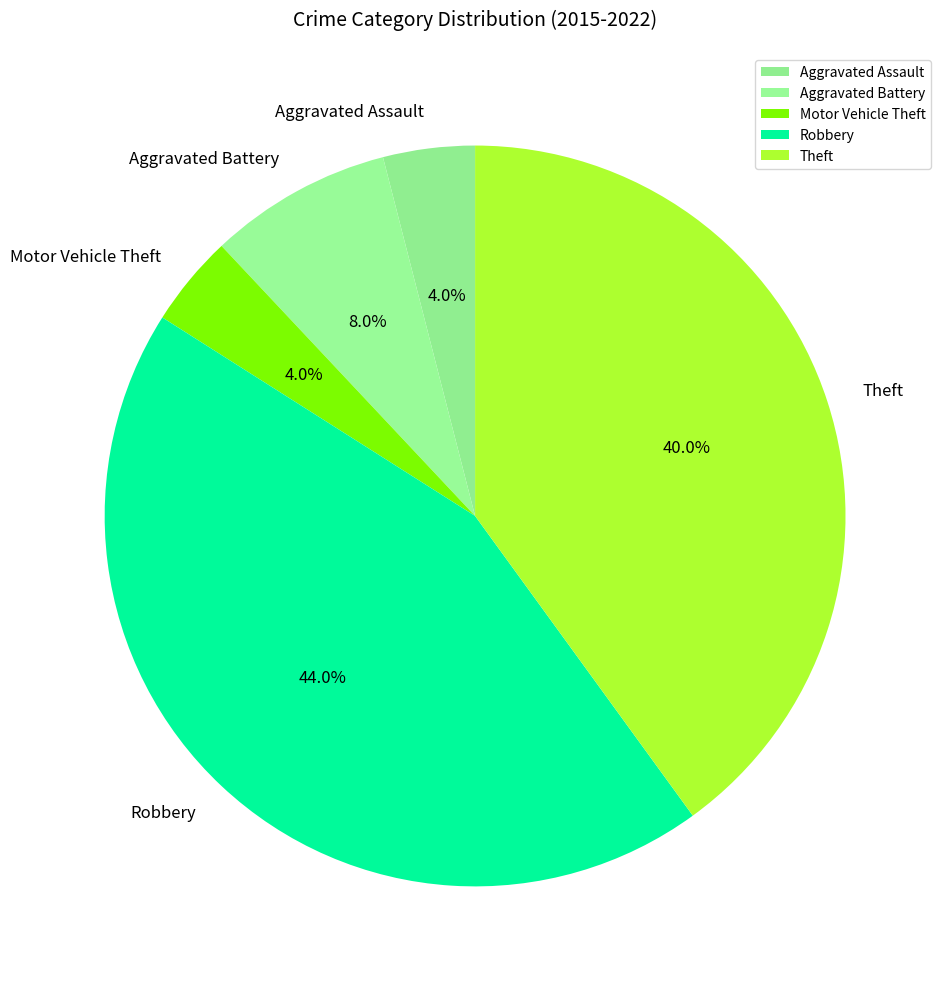

To the nearest percent, what portion does Aggravated Assault represent?

4%